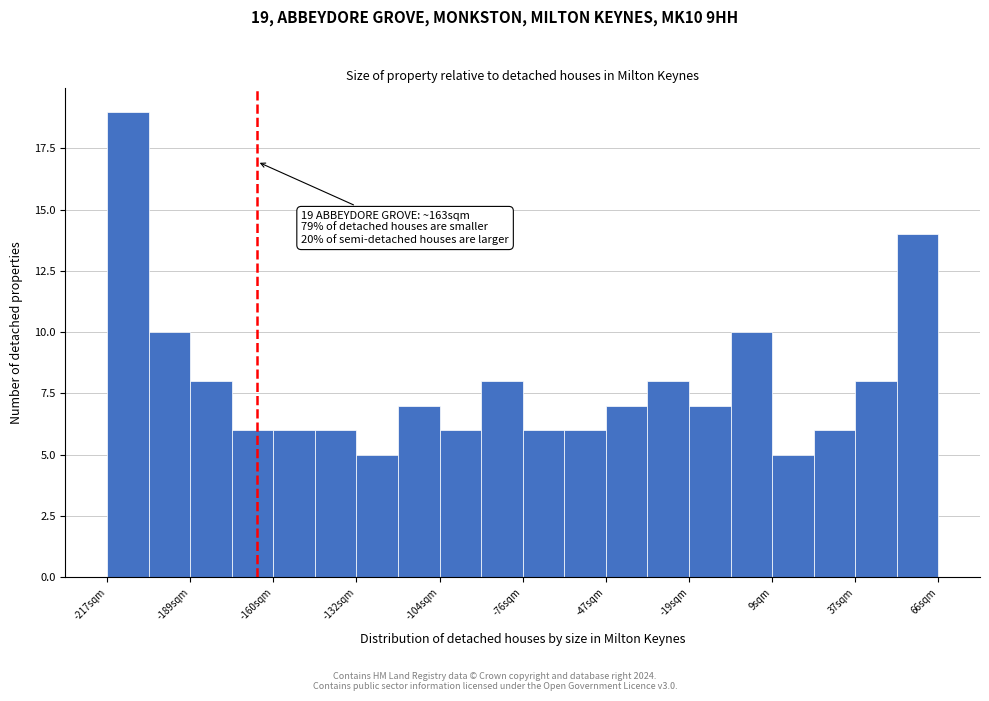

Around what value on the x-axis is the tallest bar? Give the approximate position of its centre, as read against the axis.

-210